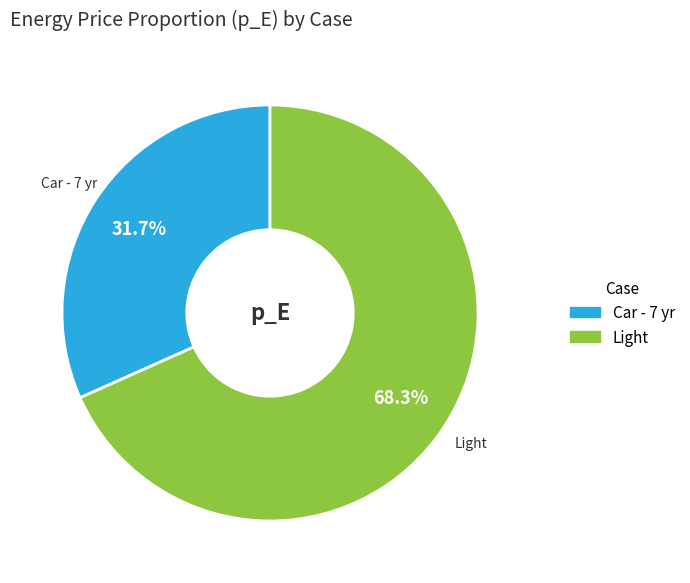

To the nearest percent, what is the combined percentage of Light and Car - 7 yr?

100%